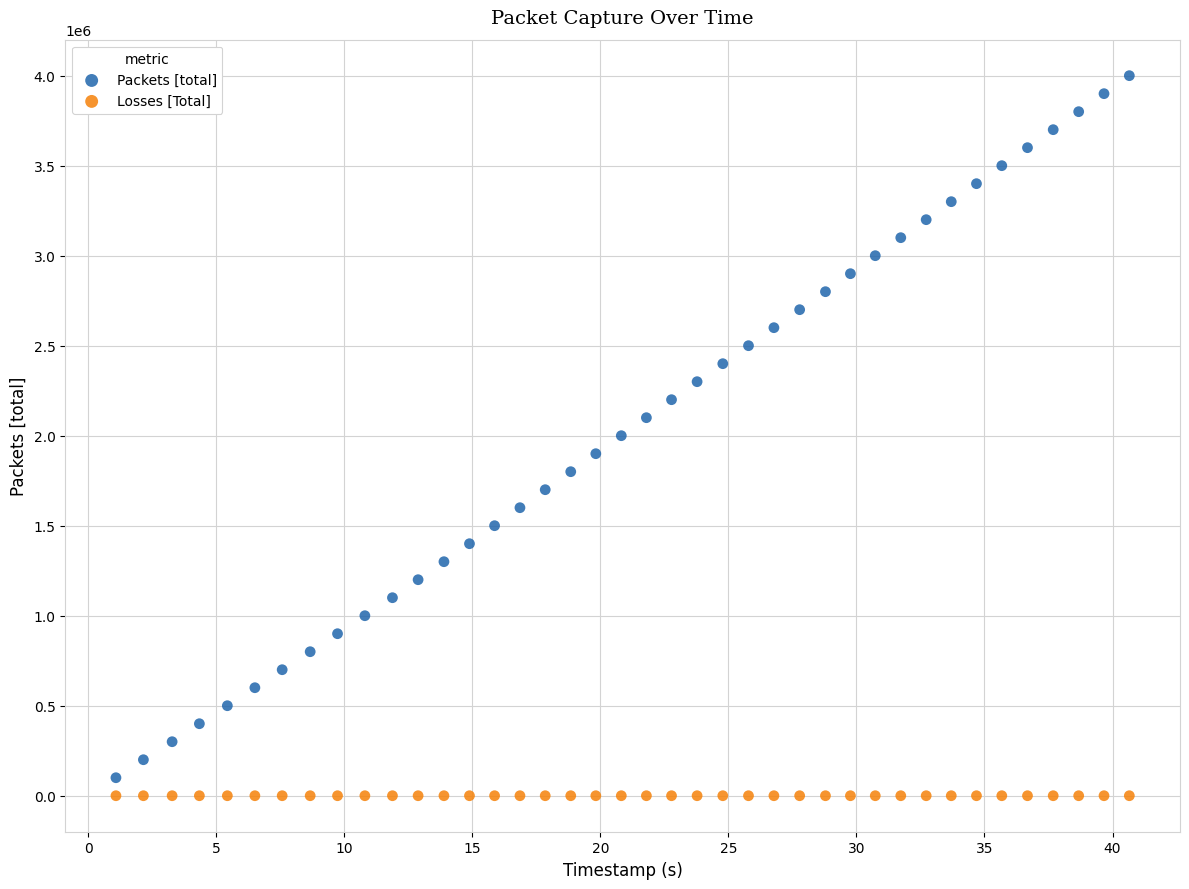

How many points are shown in the scatter plot?

80